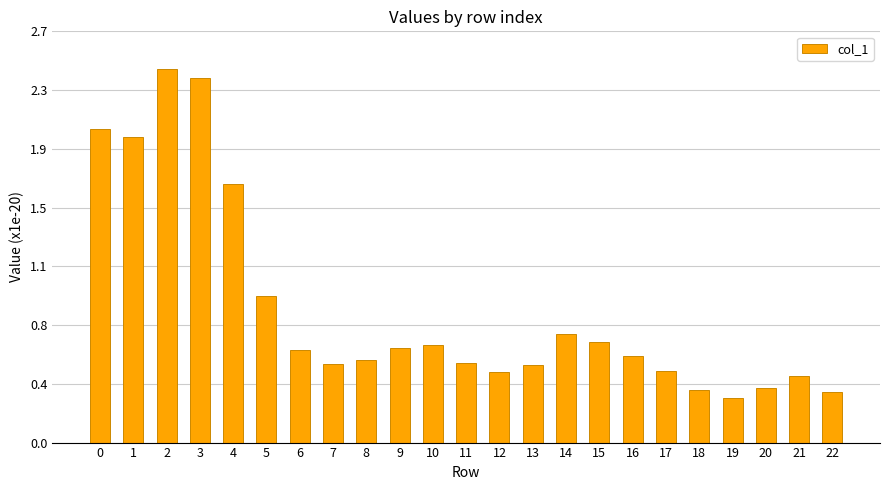

What is the difference between the values at 17 and 6?

0.1